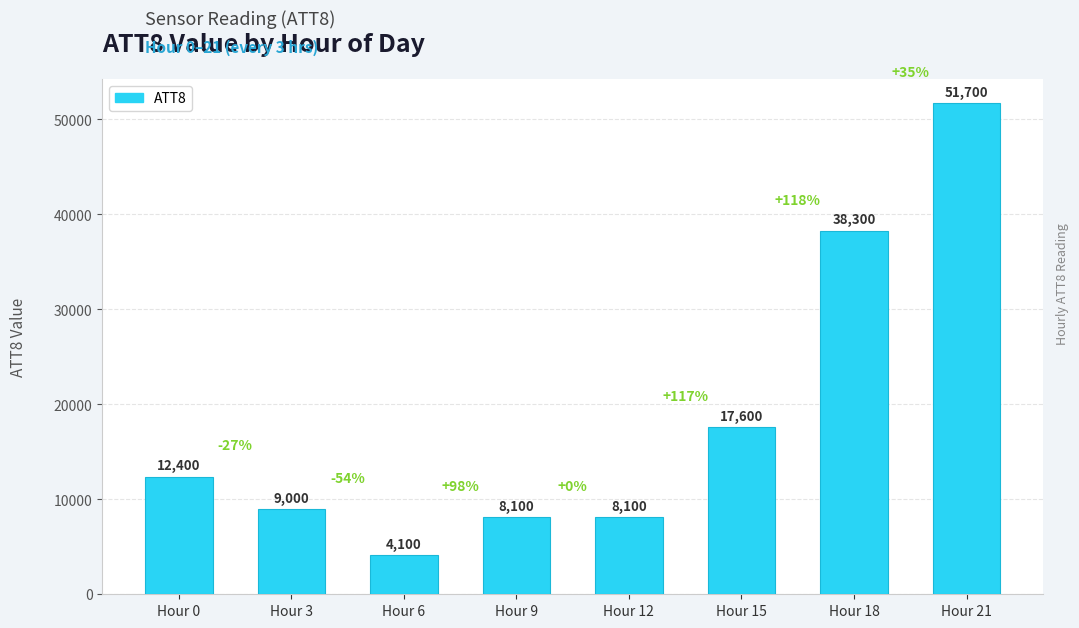

Between Hour 9 and Hour 18, which is larger?

Hour 18